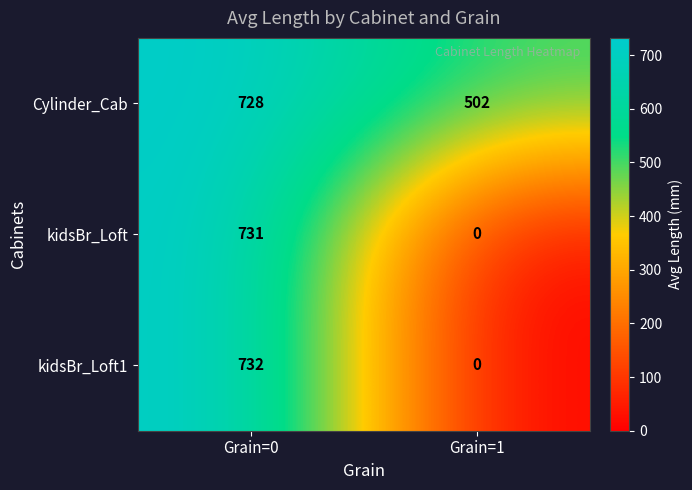

Reading right to left, extract all data points from this chart.

Cylinder_Cab: 502	728
kidsBr_Loft: 0	731
kidsBr_Loft1: 0	732